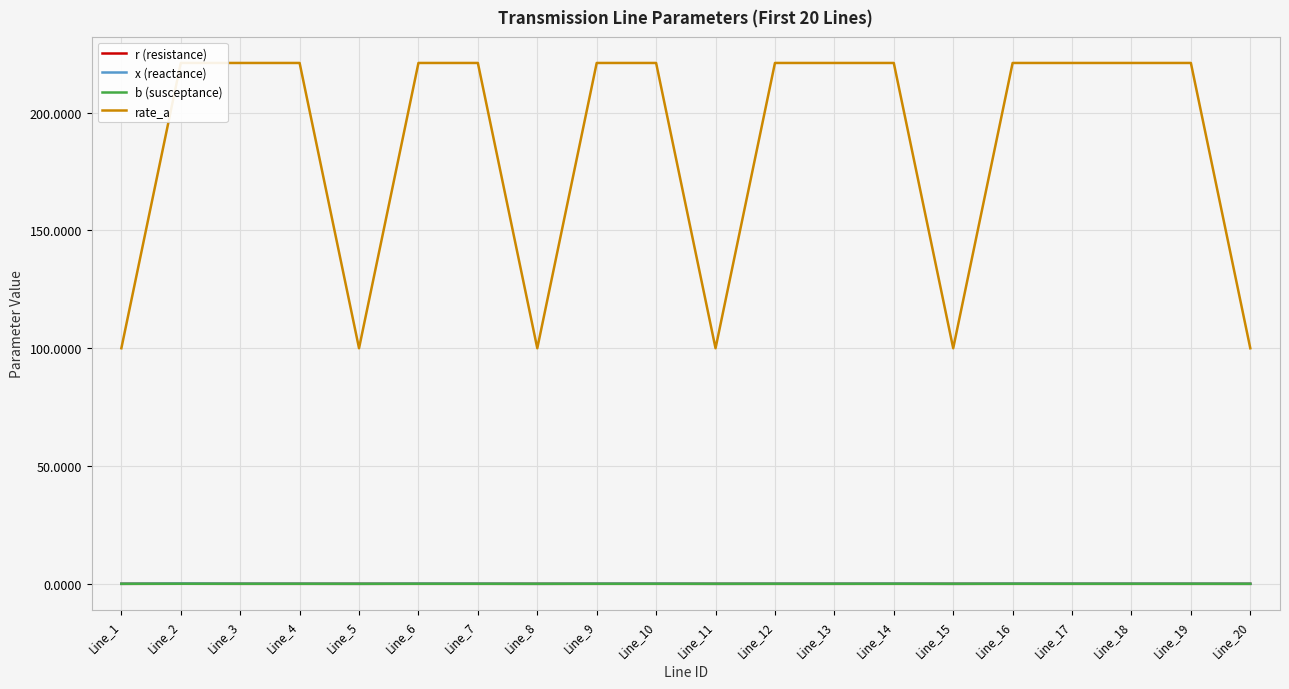

True or false: x (reactance) has a value of 0.0 at Line_8.

True